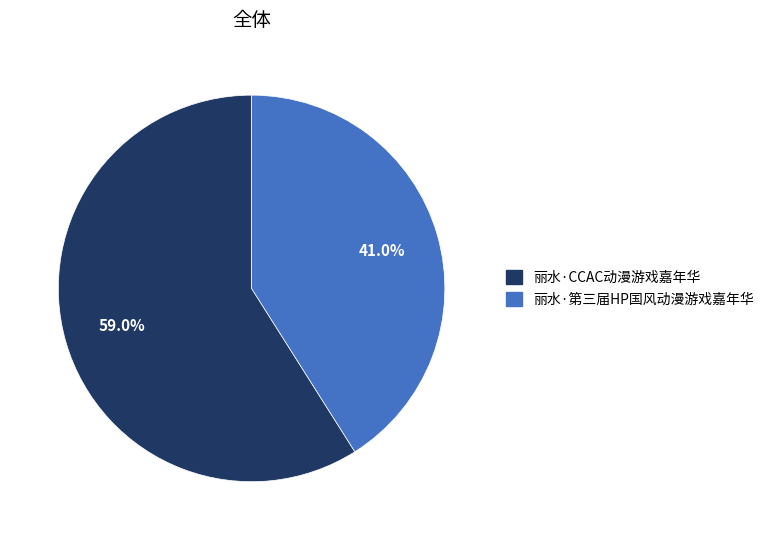

Which slice is the smallest?

丽水·第三届HP国风动漫游戏嘉年华